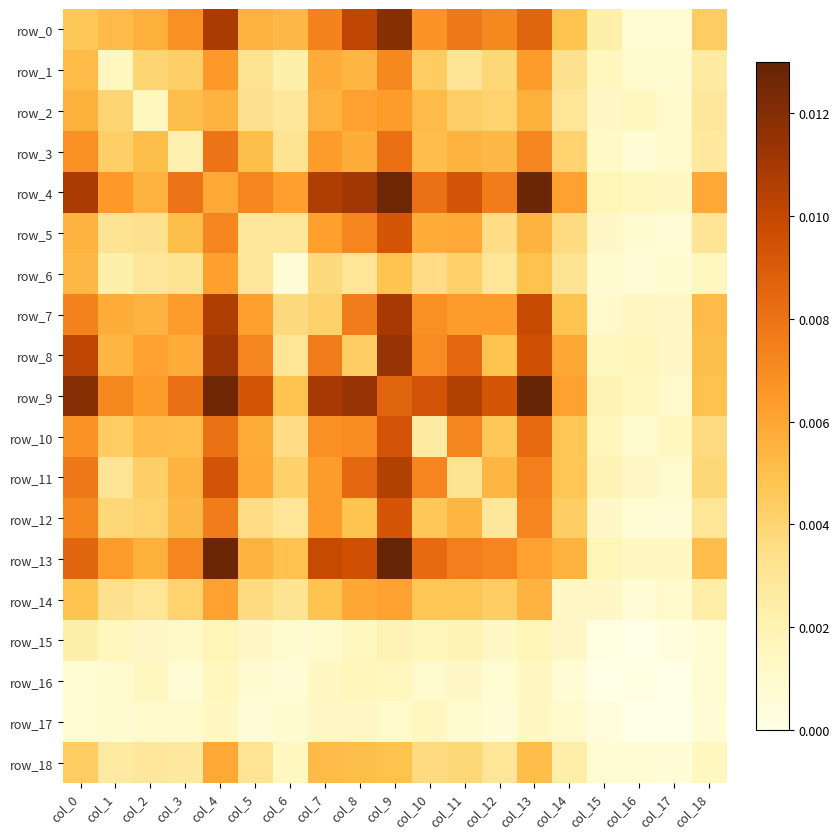

The row_9 series shows 0.0 at col_7. True or false?

False